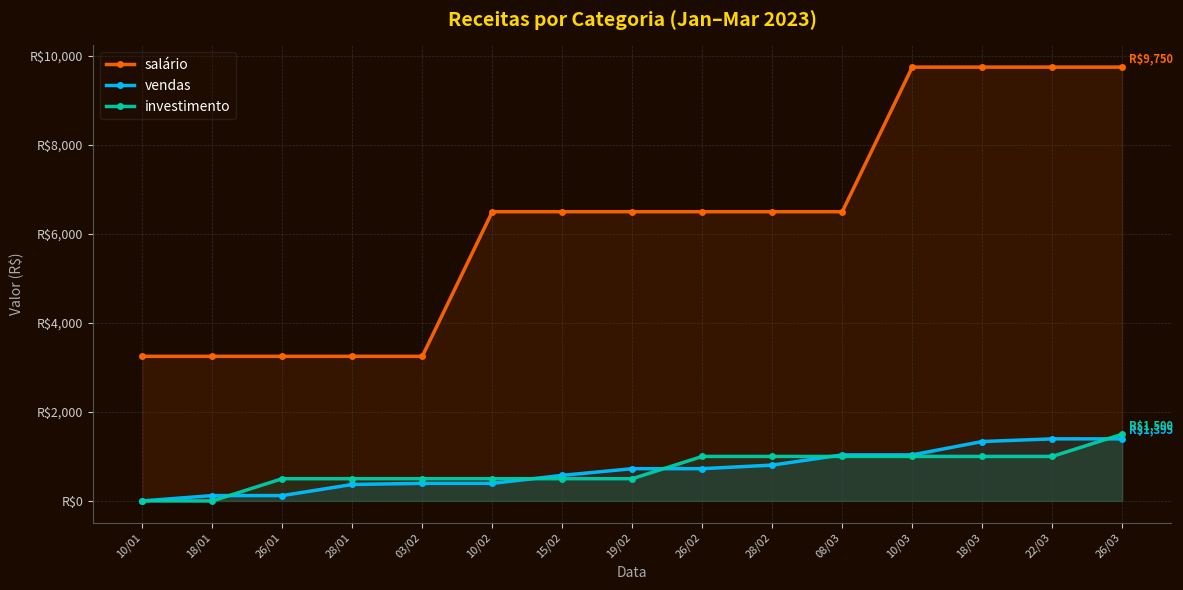

How many data points in vendas are less than 725?

7